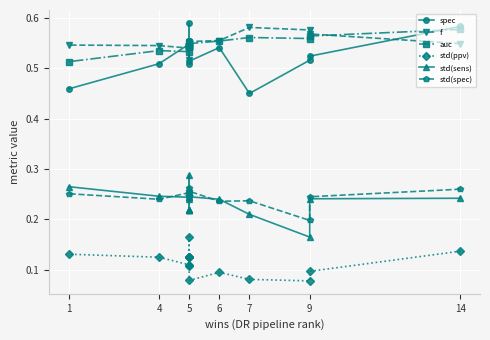

What is the average value of the std(sens) series?

0.2